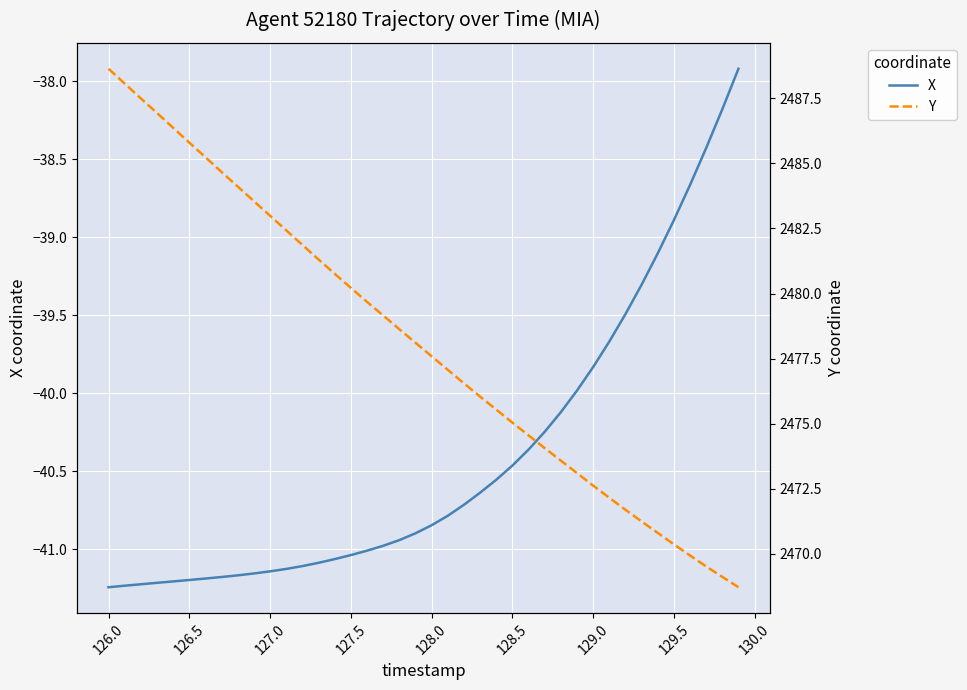

Which series changed the most between 126.5 and 127.0?

Y